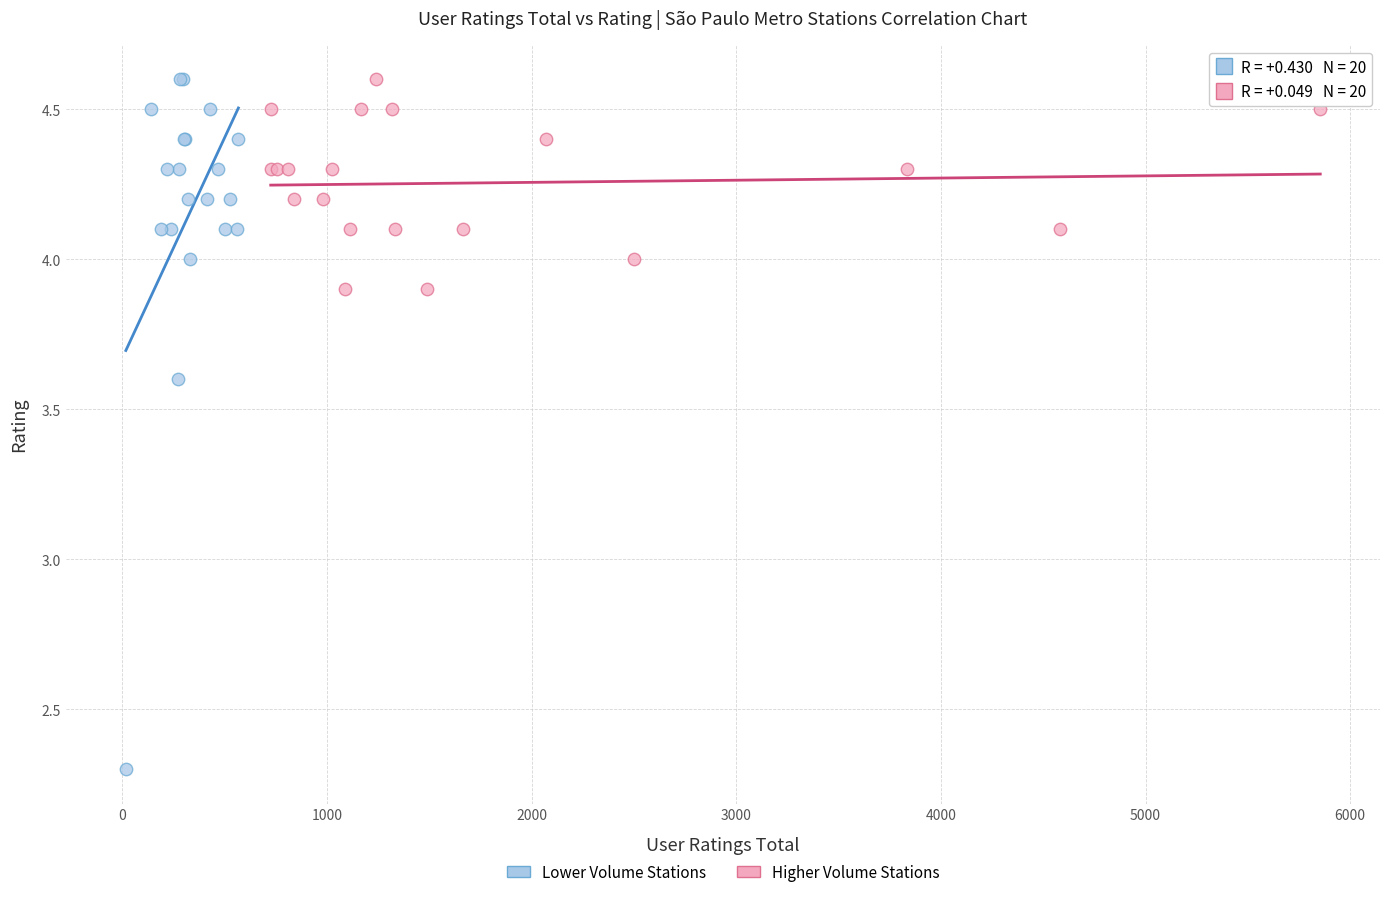

Which series reaches the minimum Y coordinate?

Lower Volume Stations